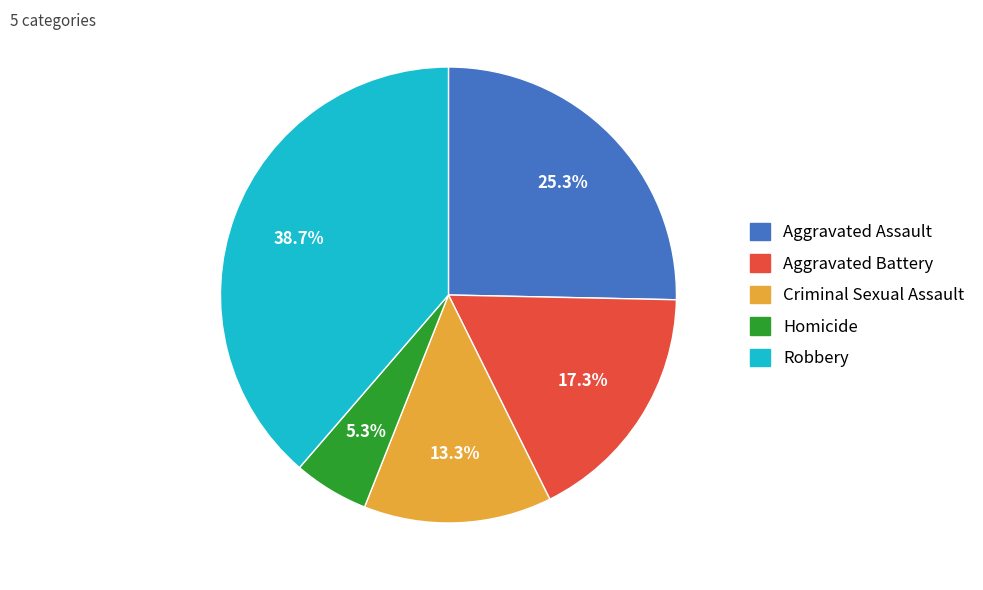

To the nearest percent, what is the average slice percentage?

20%